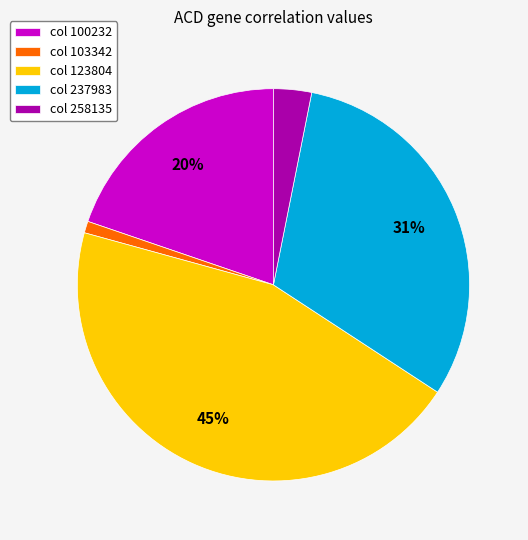

To the nearest percent, what is the difference between the largest and smallest slice percentages?

44%